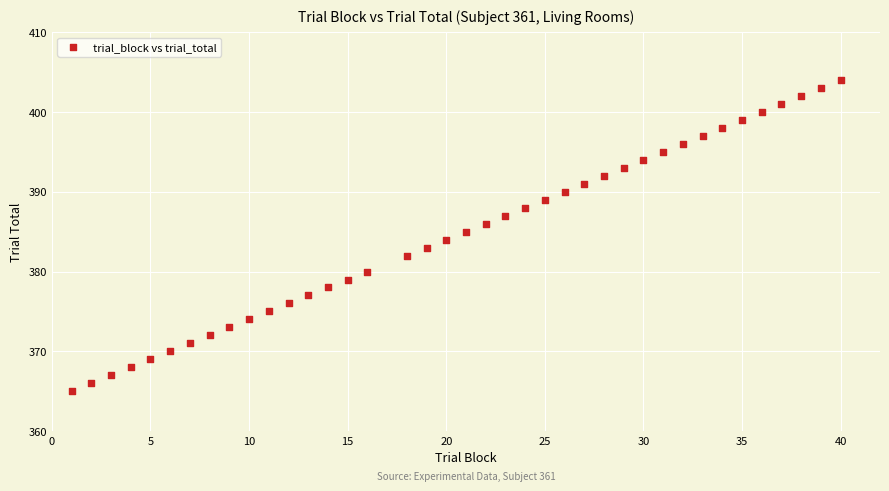

What is the range of X values (max minus min)?

39